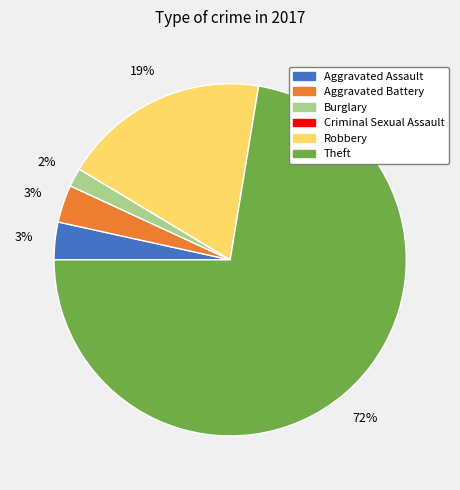

True or false: Robbery accounts for 19% of the total.

True